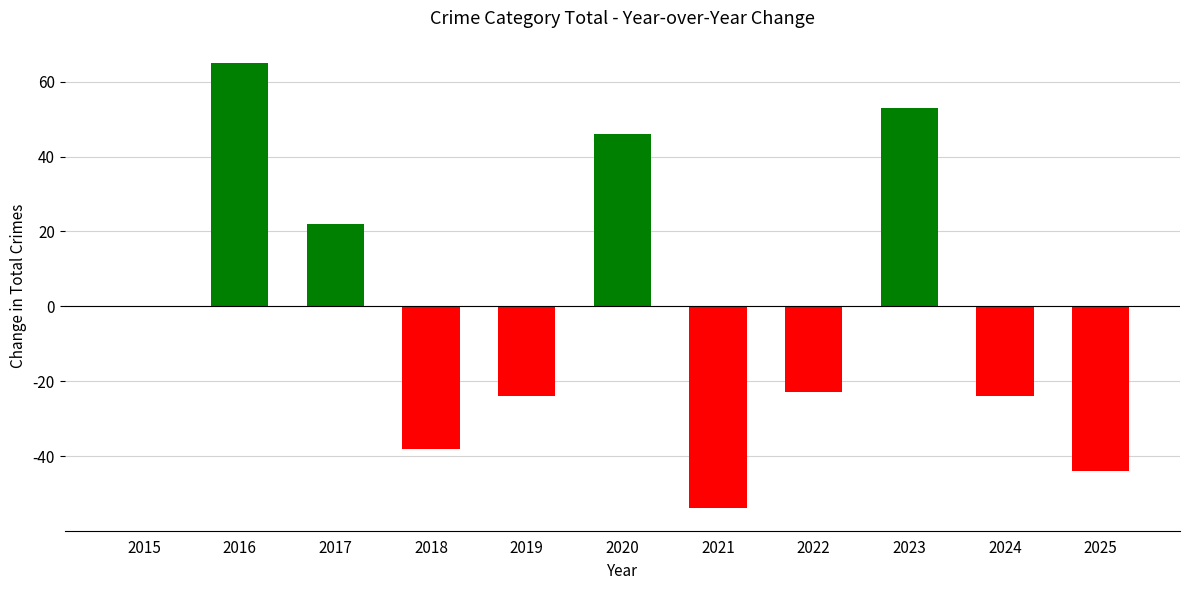

What is the sum of all values?

-21